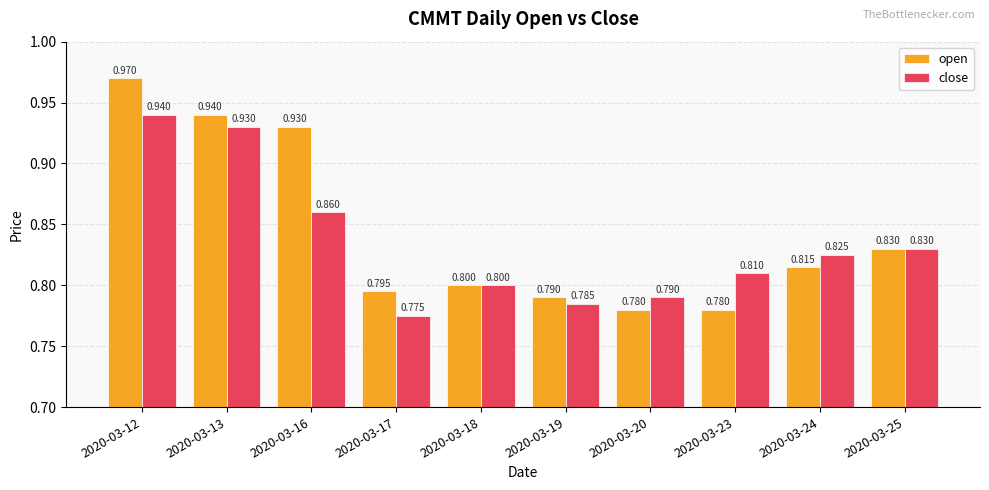

The value of close at 2020-03-17 is 0.3. True or false?

False